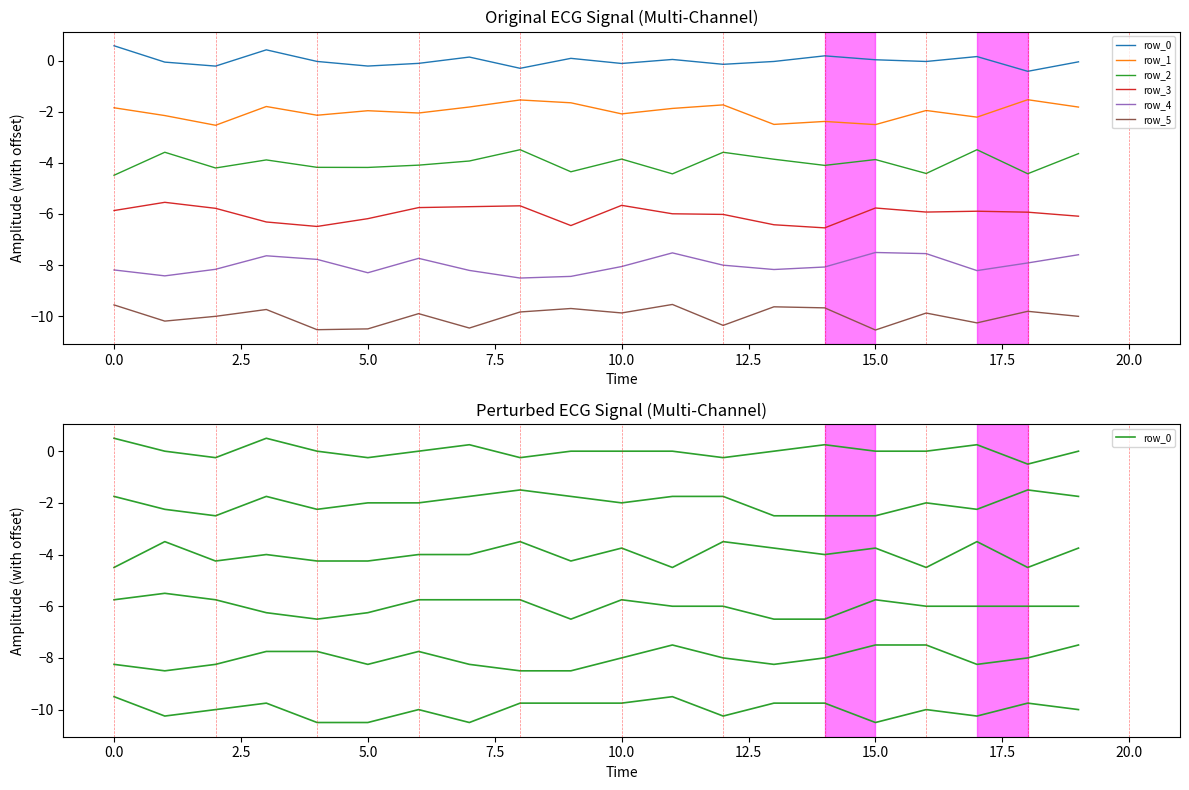

What is the maximum value shown in the chart?

0.5